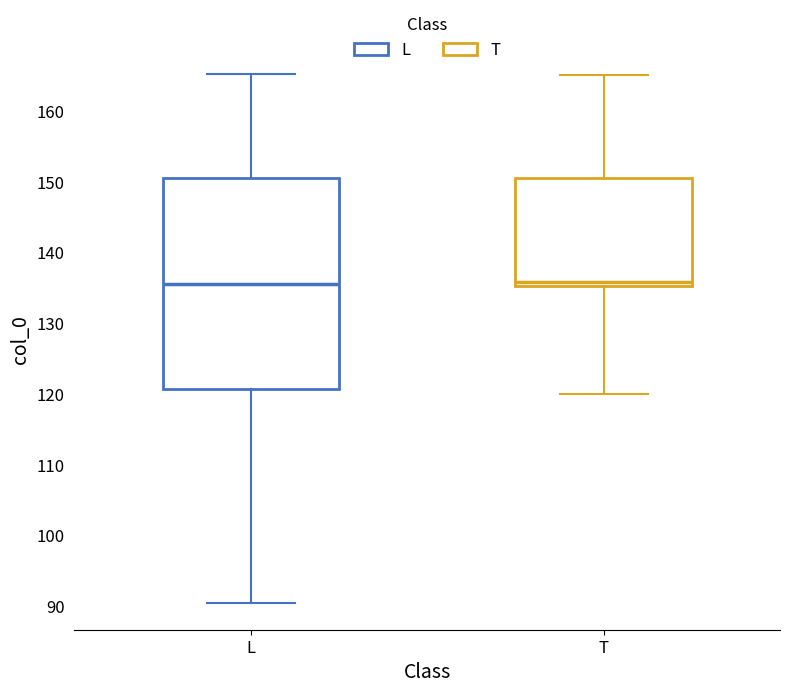

Where is the lower edge of the box for T on the y-axis? The values are not printed on the chart, so give them approximately, as read against the axis.

135